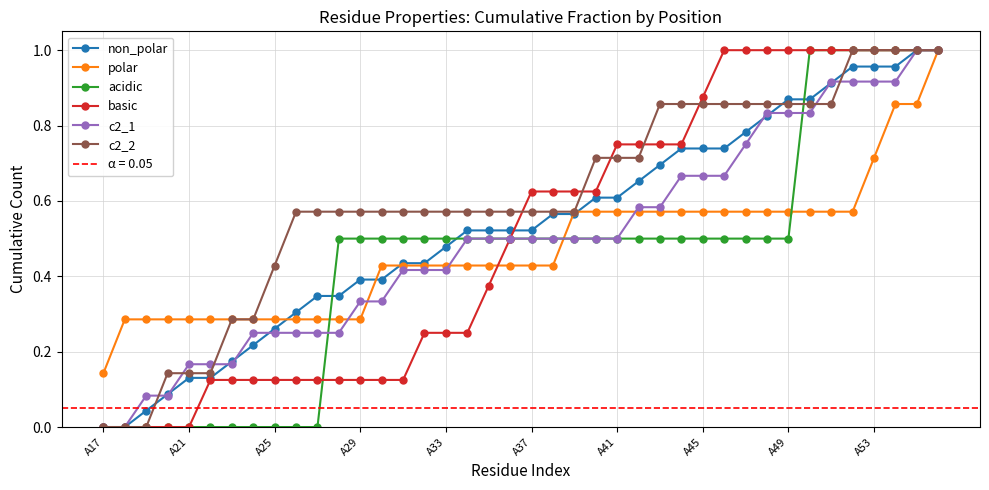

True or false: c2_2 has a value of -0.5 at A17.

False